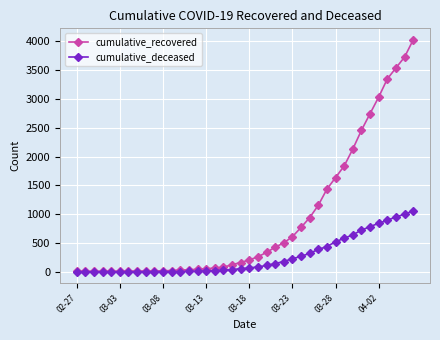

How many lines are shown in the chart?

2